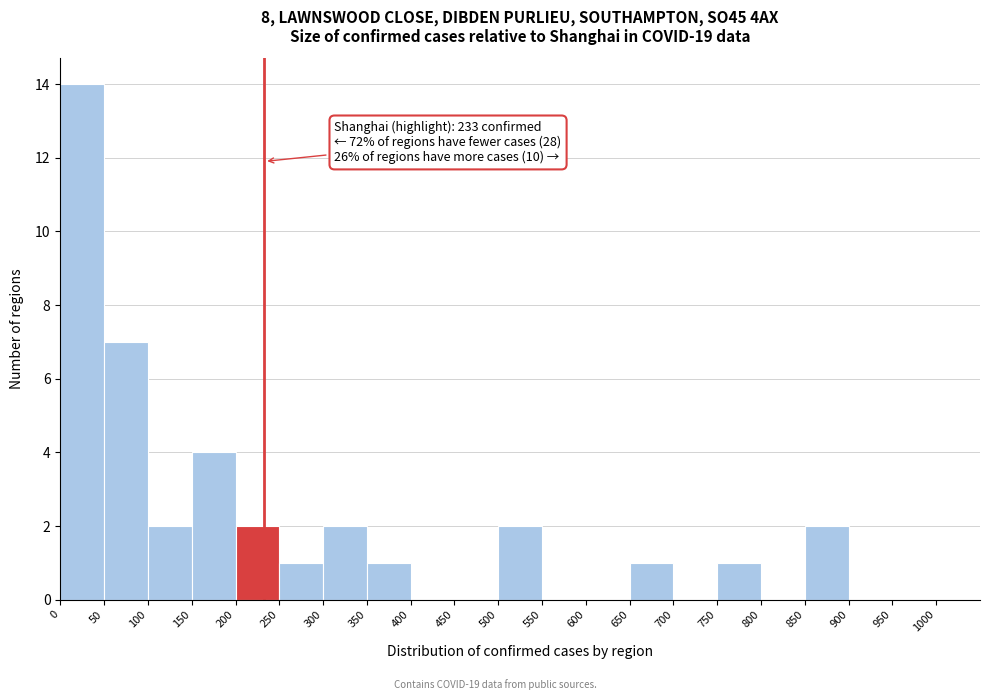

Which range on the x-axis has the tallest bar?

0 to 50